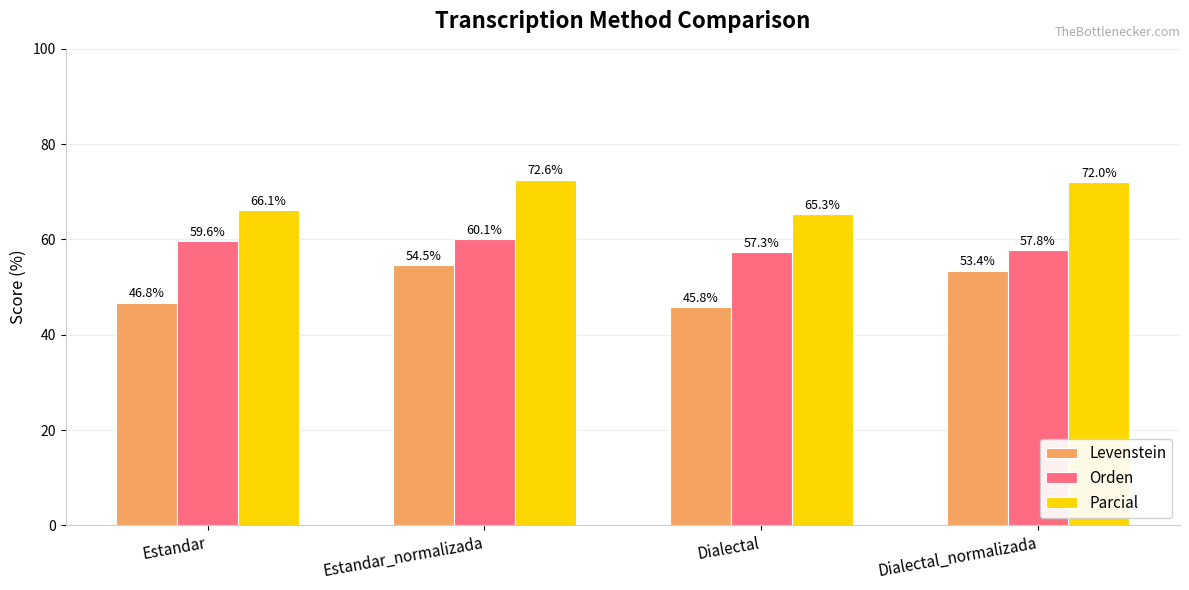

Rank the categories by Orden value from lowest to highest.

Dialectal, Dialectal_normalizada, Estandar, Estandar_normalizada